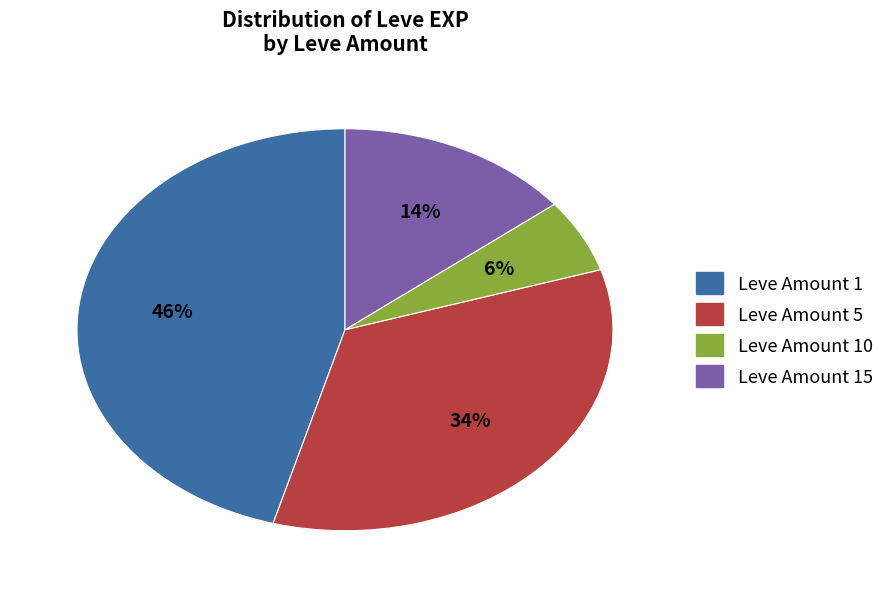

How many segments does this pie chart have?

4